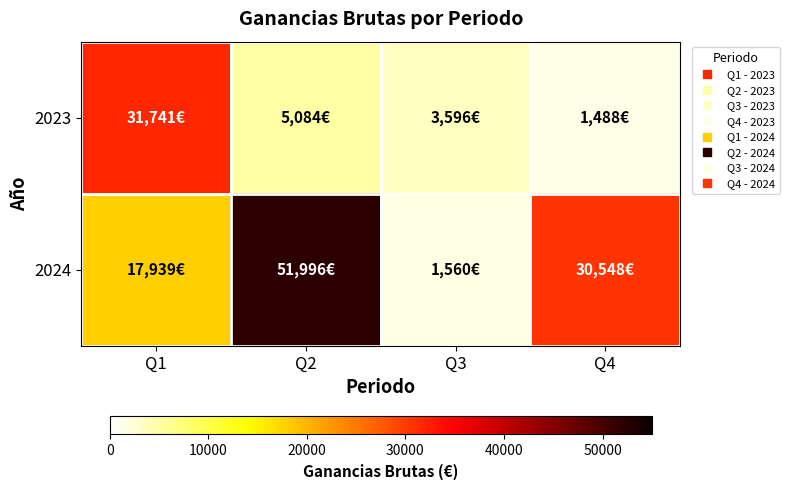

What is the difference between the highest and lowest values at Q1?

13802.8